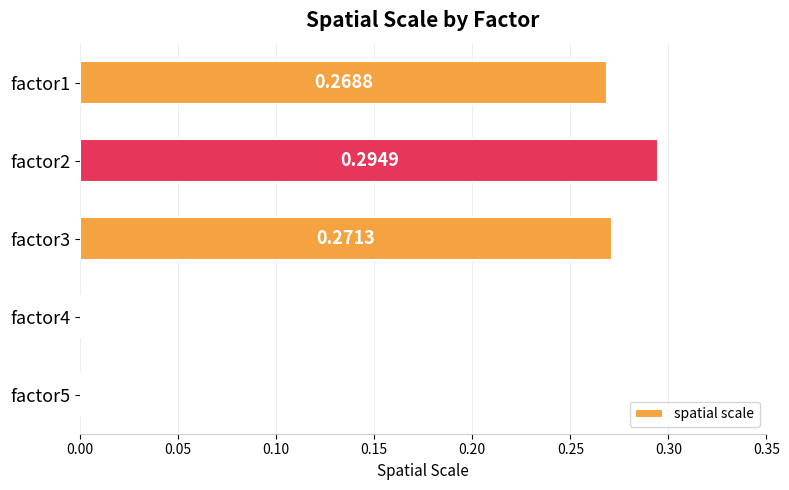

Which category has the highest value across all series?

factor2